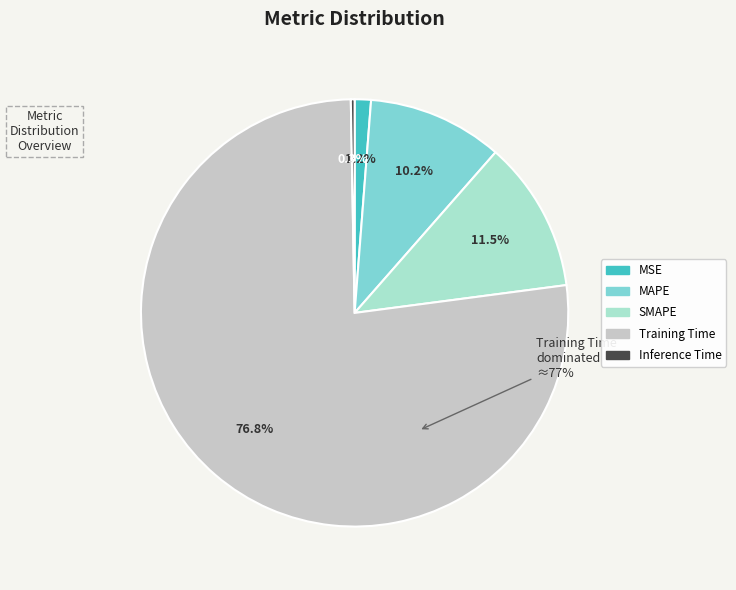

Count the number of slices in the pie.

5